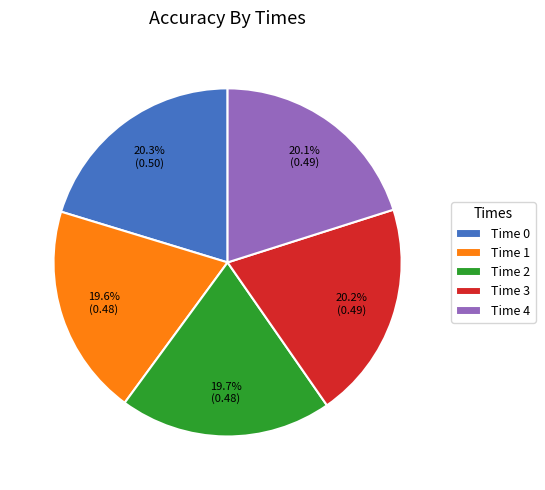

What portion of the pie excludes Time 3?

79.8%